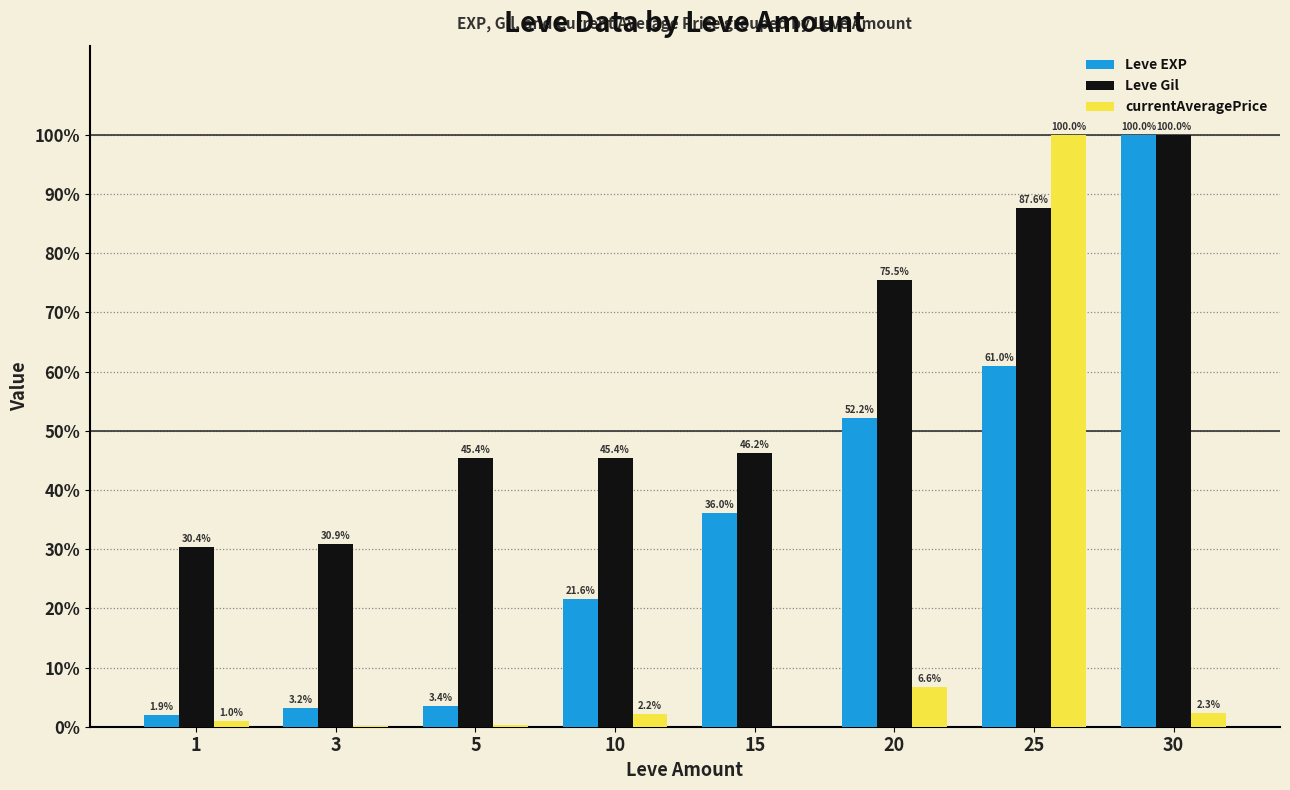

What is the total value across all series at 5?

49.2